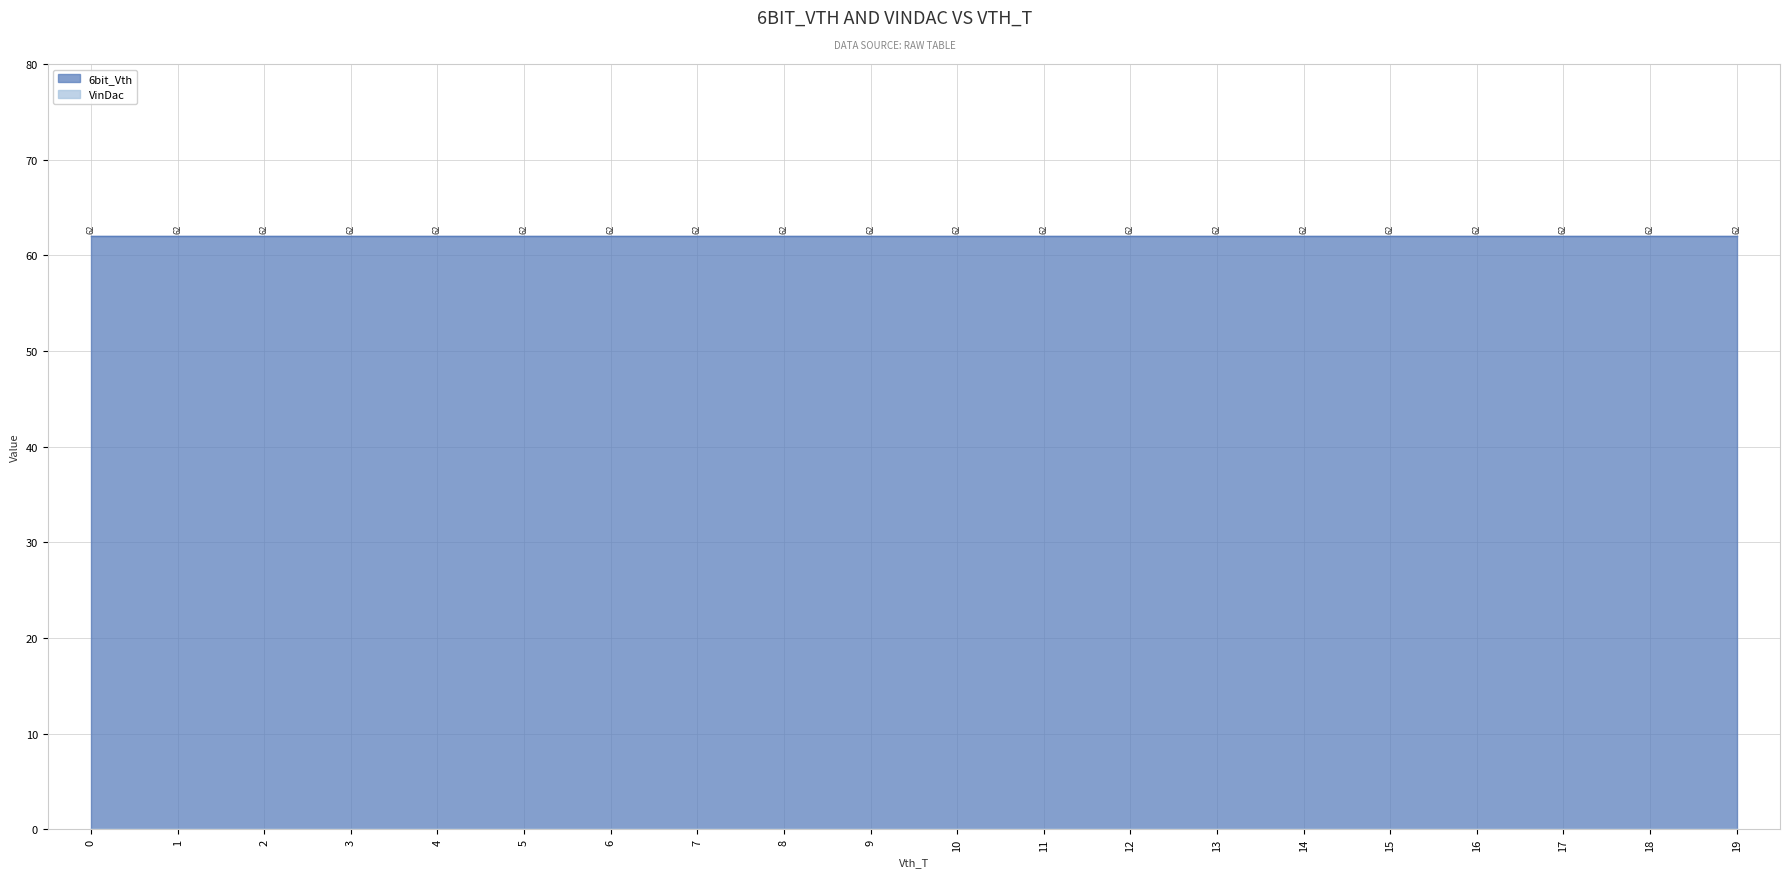

How many data points does each series have?

20